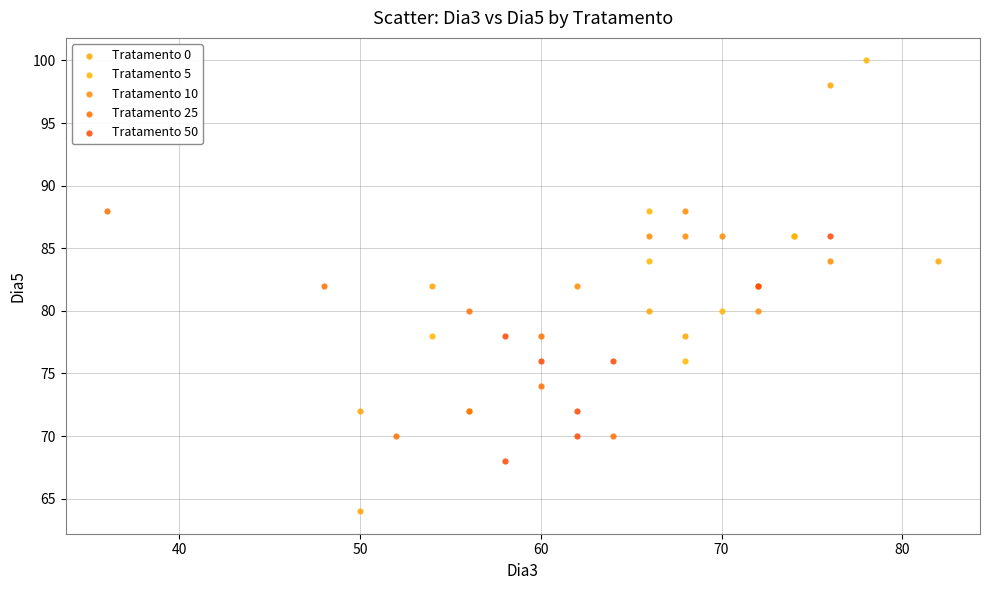

Which series reaches the maximum Y coordinate?

Tratamento 5